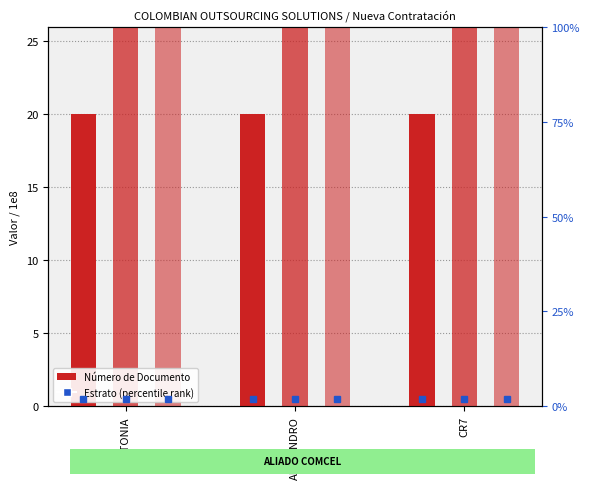

At which category does the chart reach its peak across all series?

ANTONIA